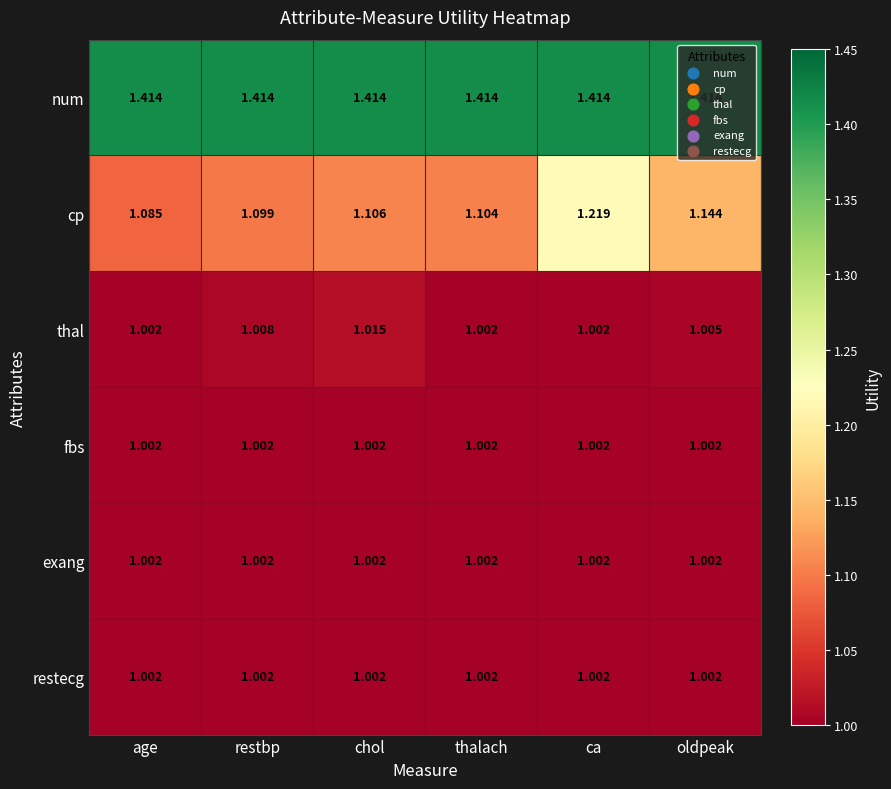

At which label is cp closest to 1?

age